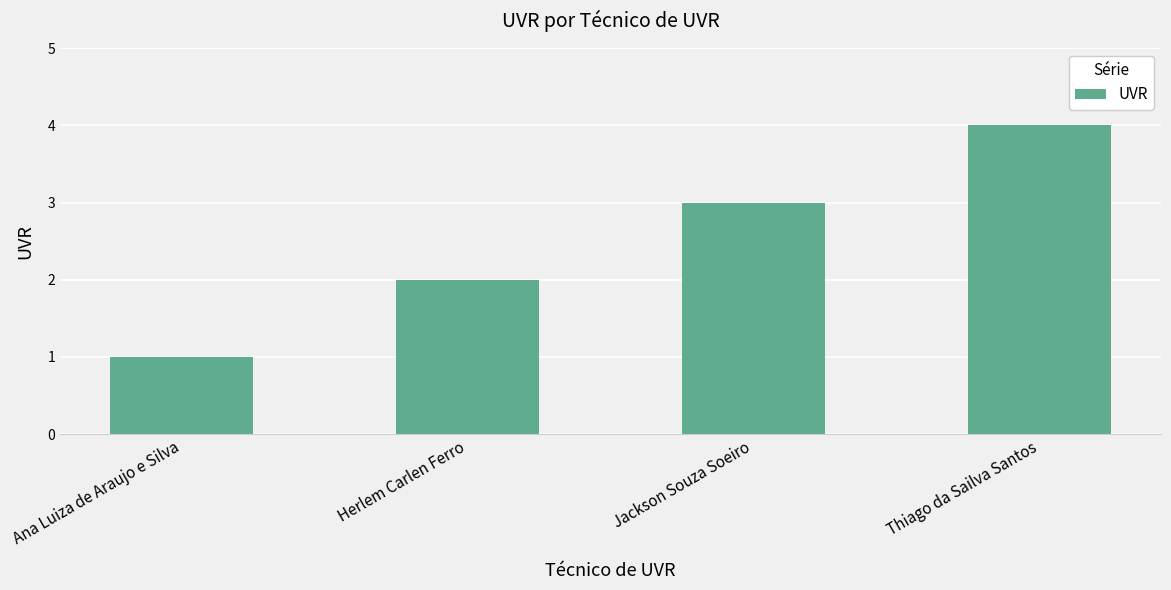

What is the value of the 3rd bar from the left?

3